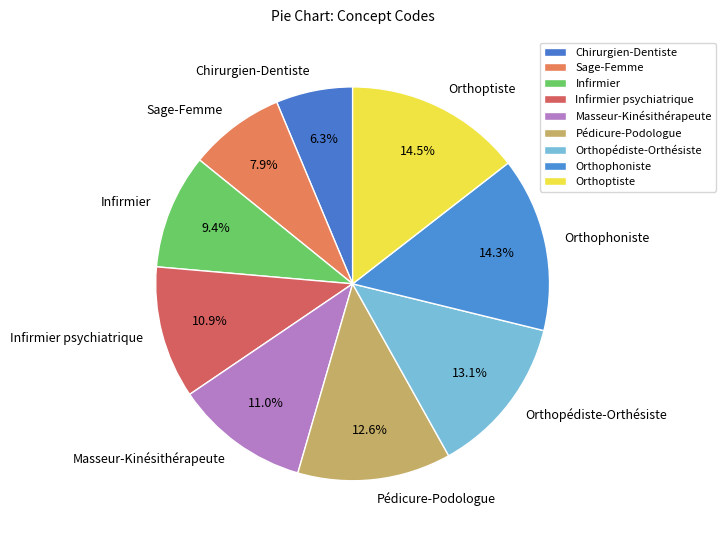

Does Masseur-Kinésithérapeute account for over 50% of the chart?

No